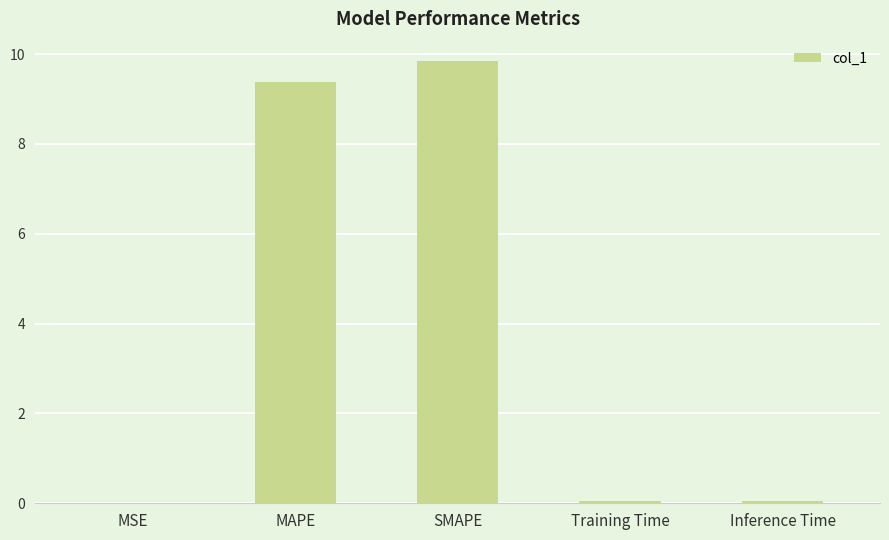

What is the sum of the values at Inference Time and Training Time?

0.1